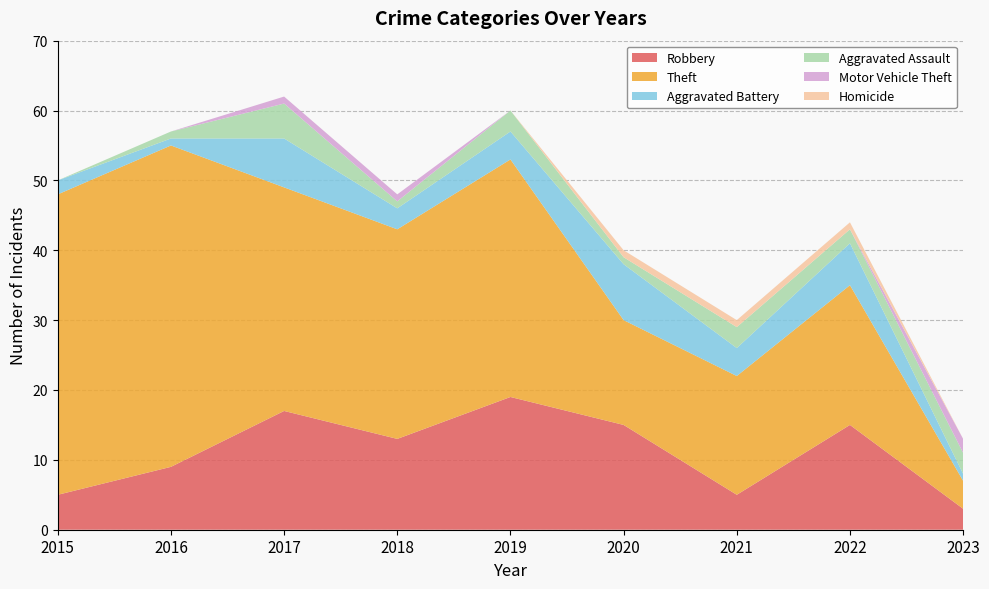

Reading right to left, what are all the values shown in this chart?

Robbery: 2023=3	2022=15	2021=5	2020=15	2019=19	2018=13	2017=17	2016=9	2015=5
Theft: 2023=4	2022=20	2021=17	2020=15	2019=34	2018=30	2017=32	2016=46	2015=43
Aggravated Battery: 2023=1	2022=6	2021=4	2020=8	2019=4	2018=3	2017=7	2016=1	2015=2
Aggravated Assault: 2023=3	2022=2	2021=3	2020=1	2019=3	2018=1	2017=5	2016=1	2015=0
Motor Vehicle Theft: 2023=2	2022=0	2021=0	2020=0	2019=0	2018=1	2017=1	2016=0	2015=0
Homicide: 2023=0	2022=1	2021=1	2020=1	2019=0	2018=0	2017=0	2016=0	2015=0